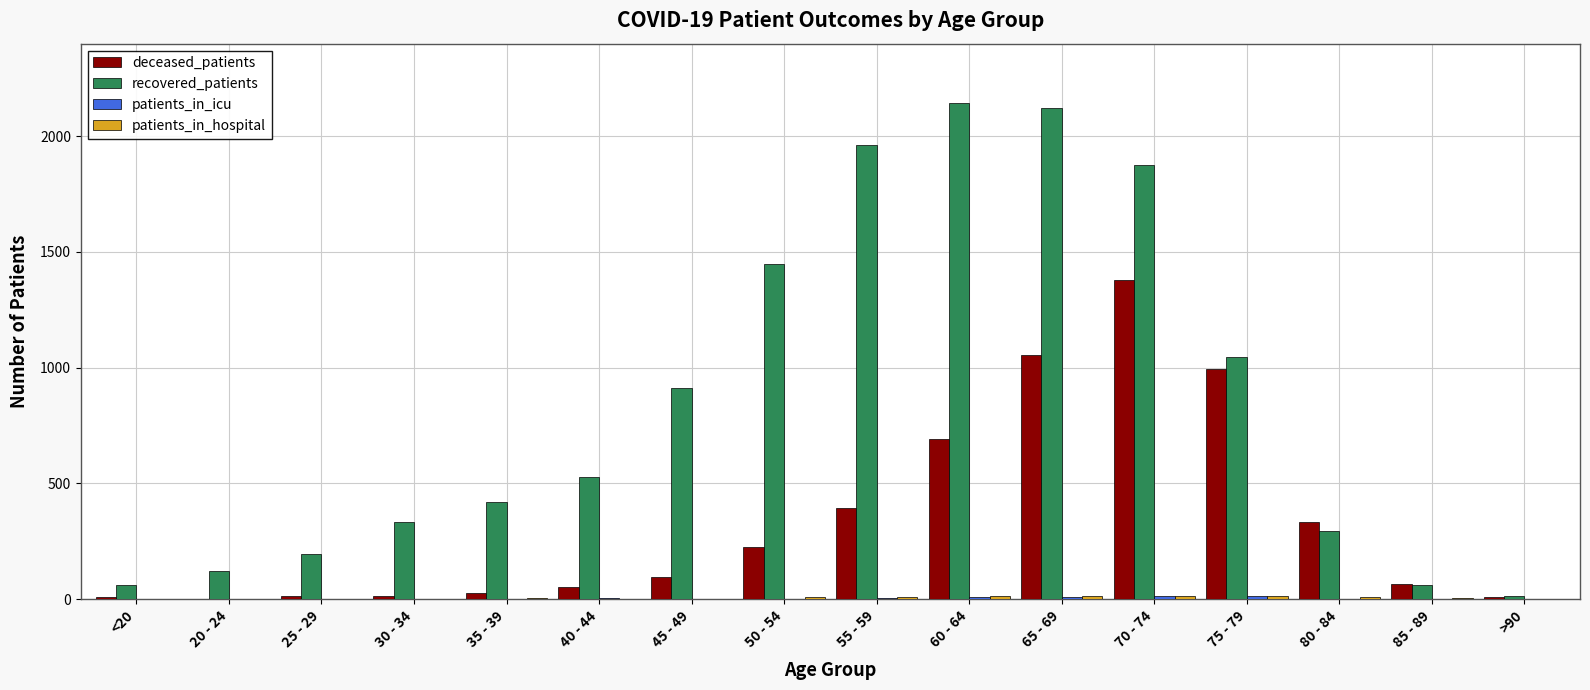

What is the maximum value shown in the chart?

2143